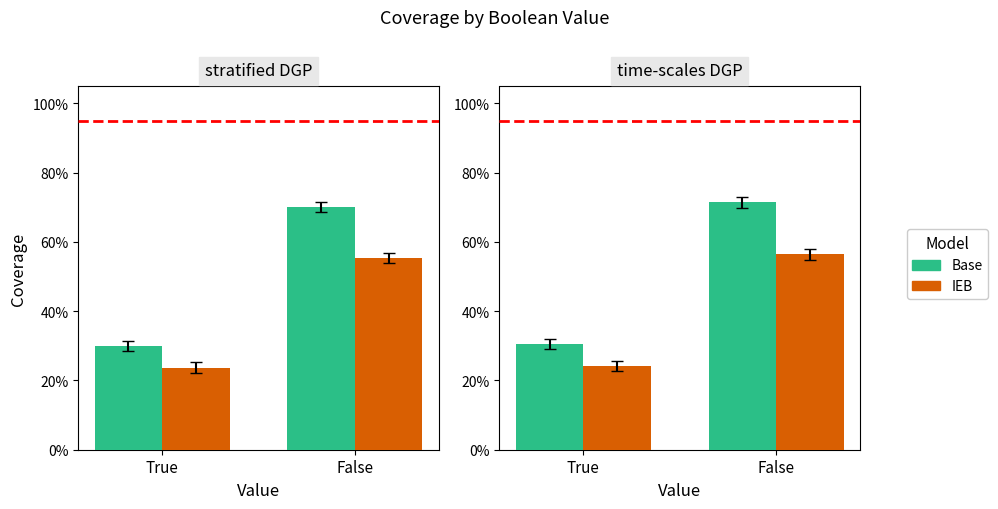

Which series changed the most between True and False?

Base